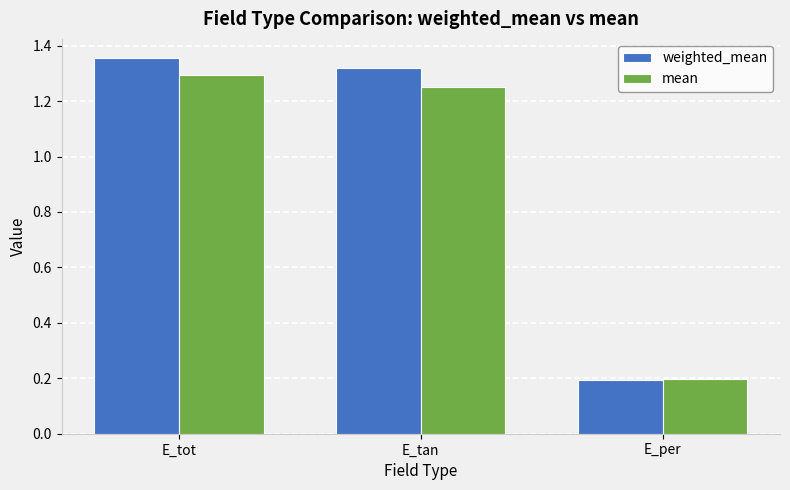

Which label corresponds to the smallest value in the chart?

E_per